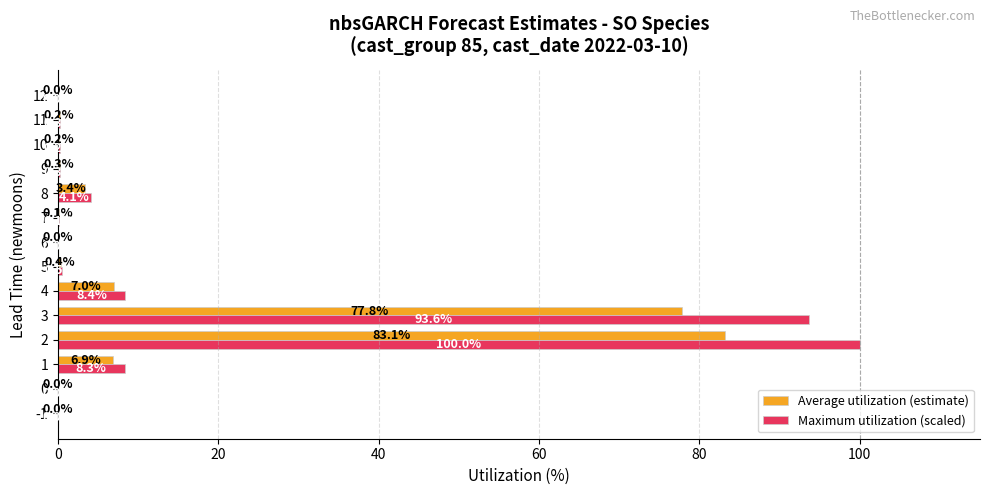

Is it true that Maximum utilization (scaled) equals 0.0 at -1?

True